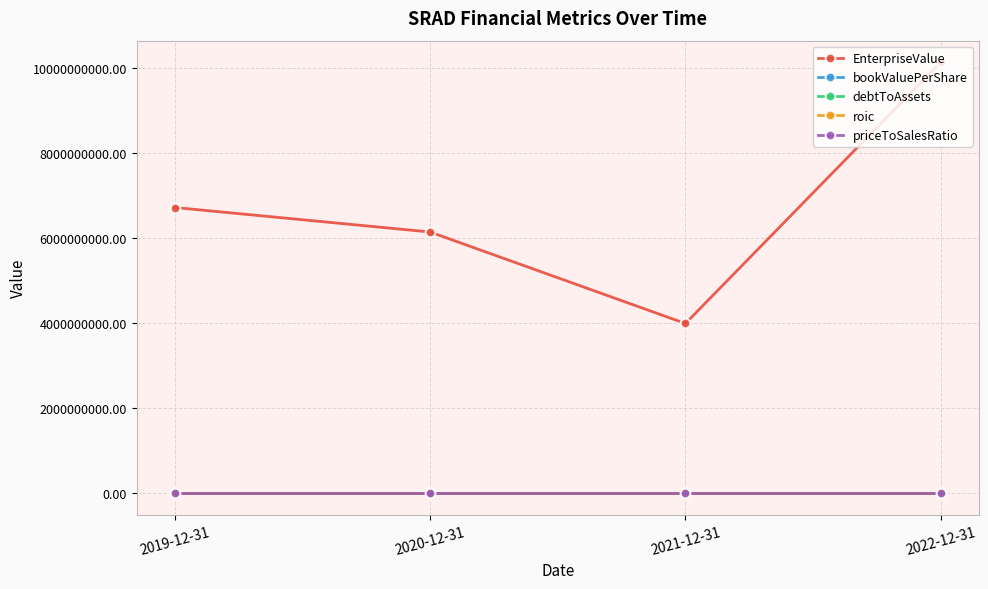

True or false: EnterpriseValue has more than 2 points higher than both neighbors.

False